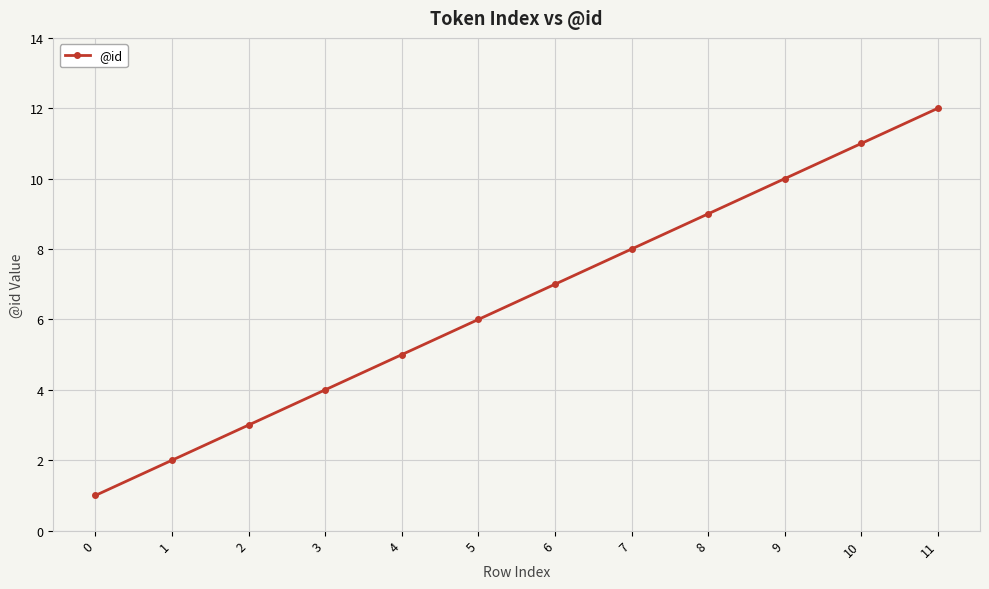

What is the difference between the maximum and second lowest values?

10